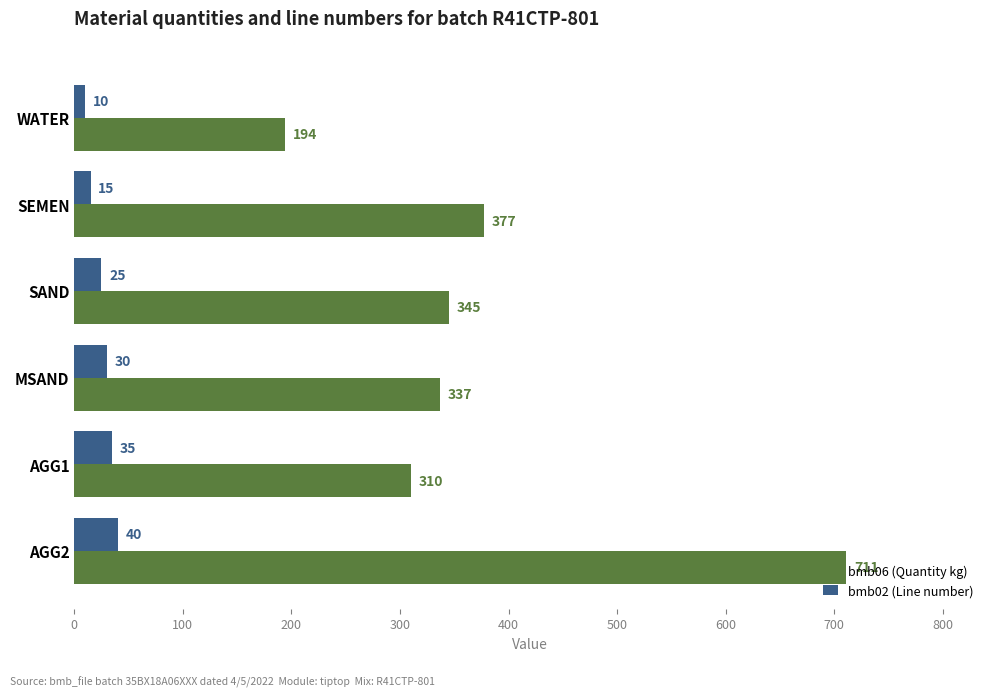

True or false: bmb02 (Line number) has a value of 25 at SAND.

True